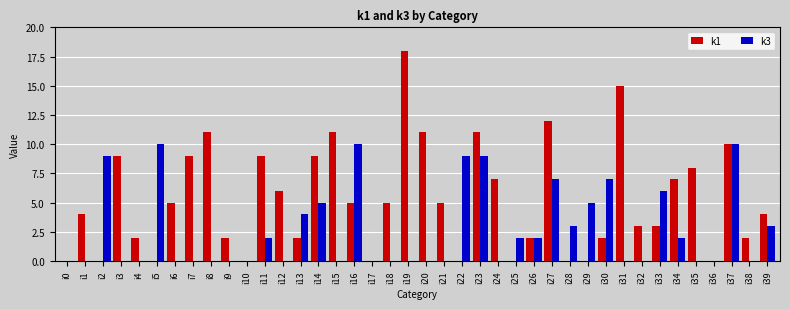

Is the value of k3 at i29 greater than the value of k1 at i32?

Yes